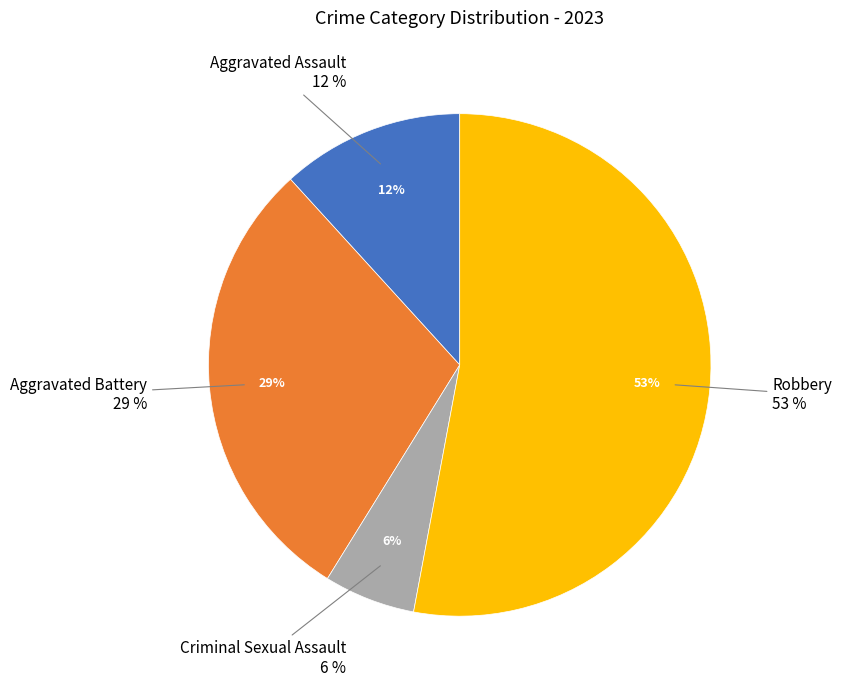

Do Robbery and Aggravated Assault together represent more than half of the pie?

Yes